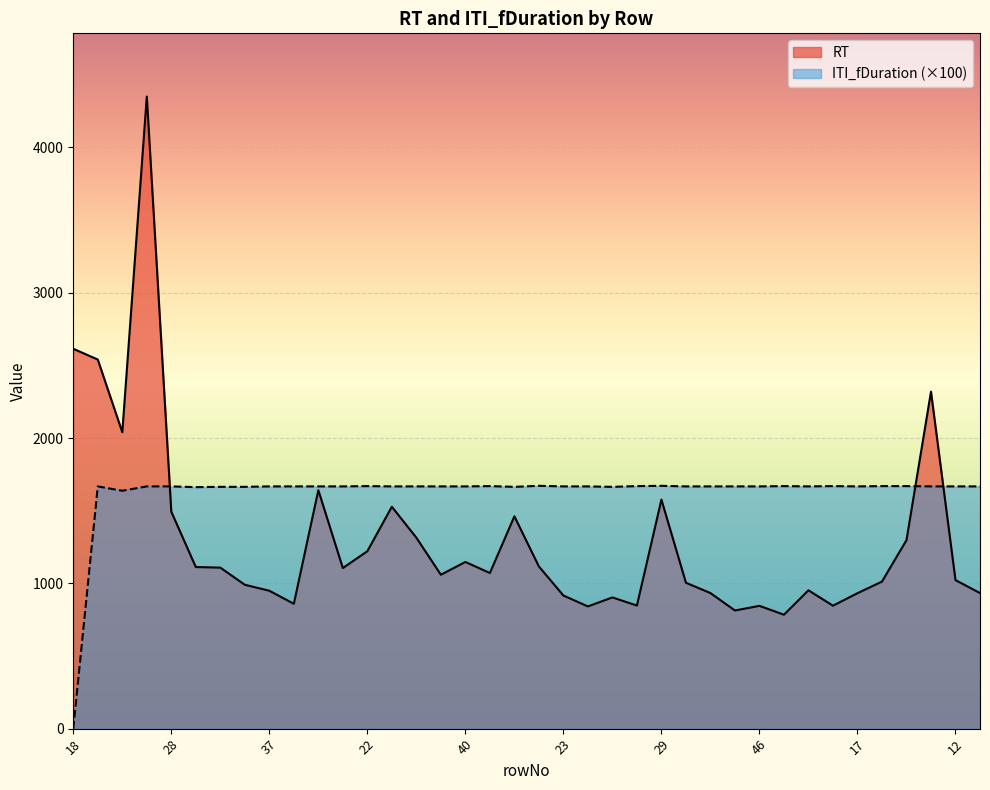

How many data points in RT are above 1071?

18